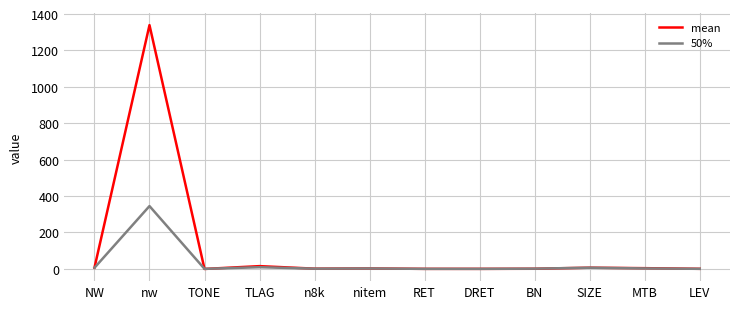

What is the smallest value displayed?

-0.6